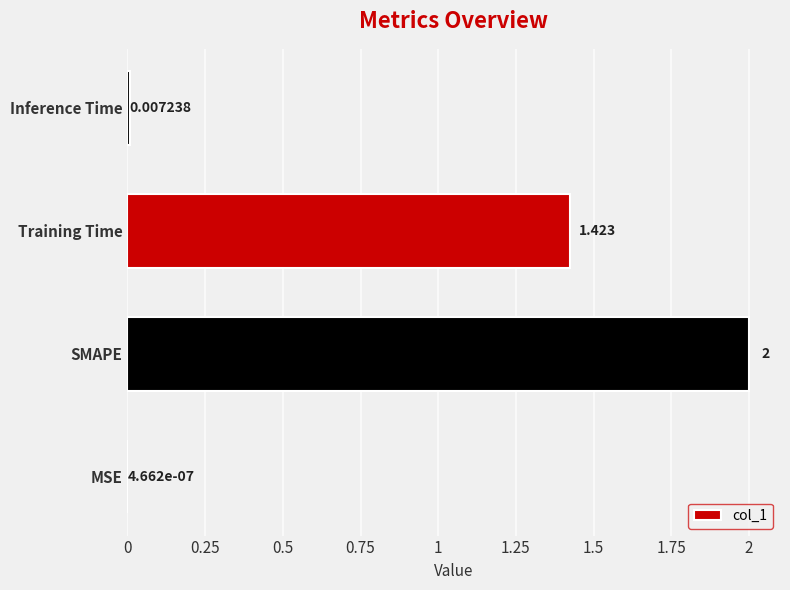

Which category has the highest value across all series?

SMAPE